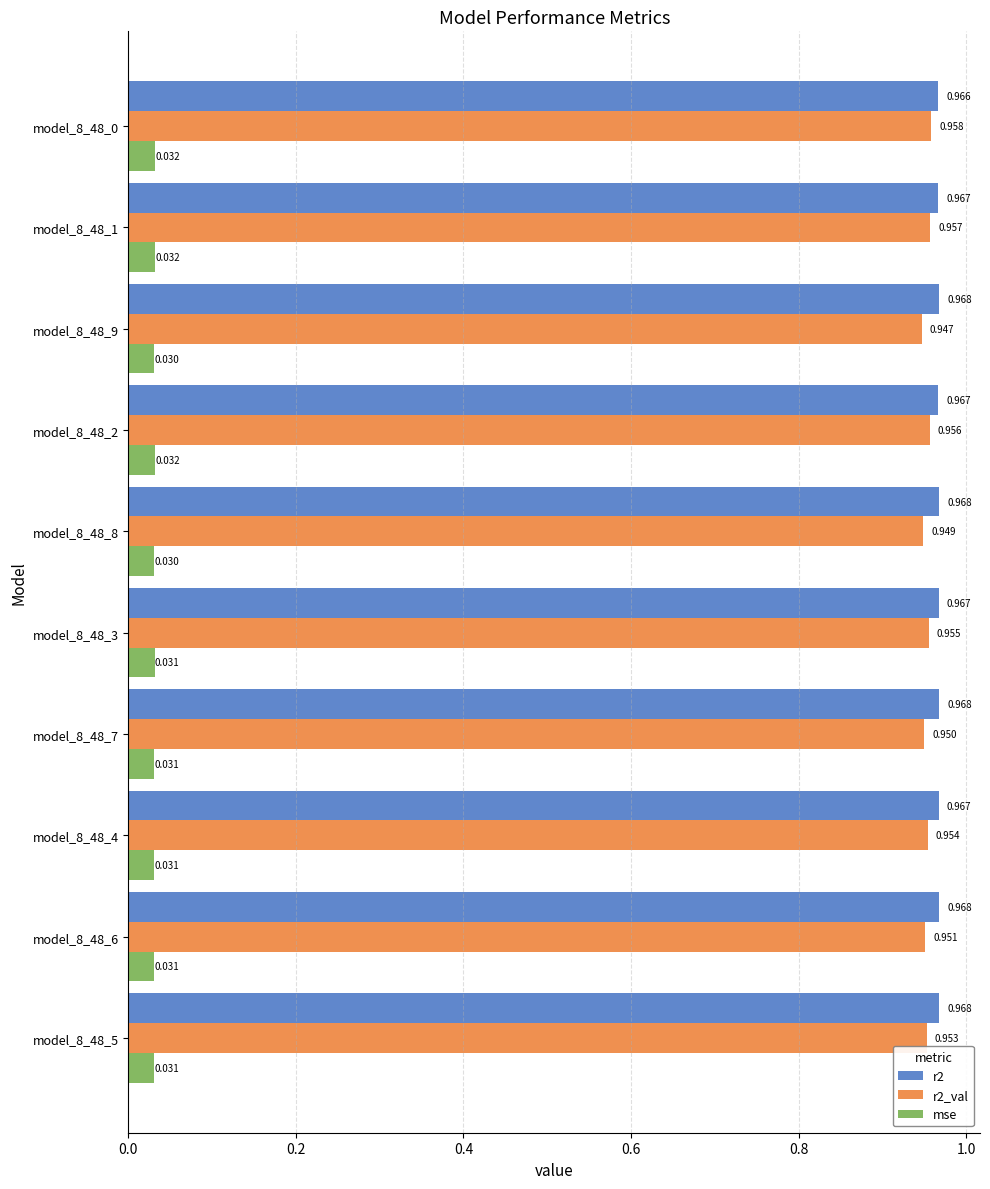

Is the value of mse at model_8_48_7 greater than the value of r2_val at model_8_48_0?

No